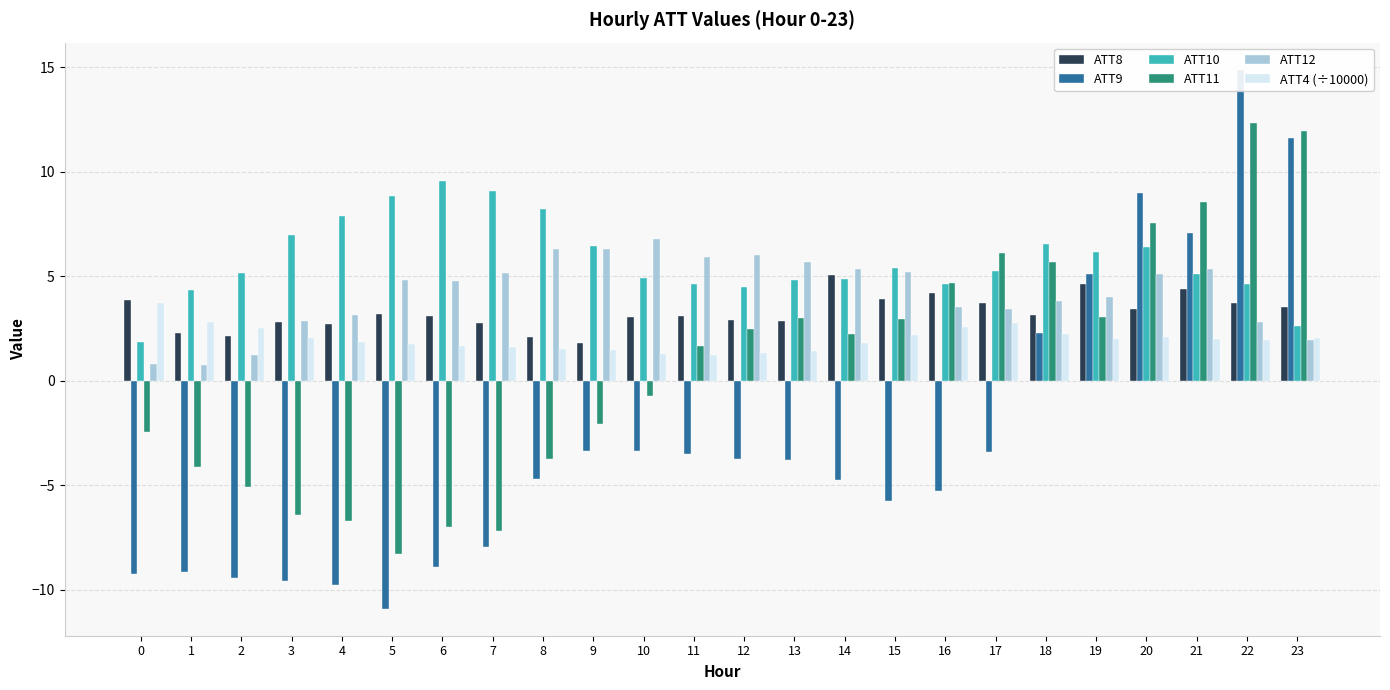

Between 14 and 7, which is larger?

14